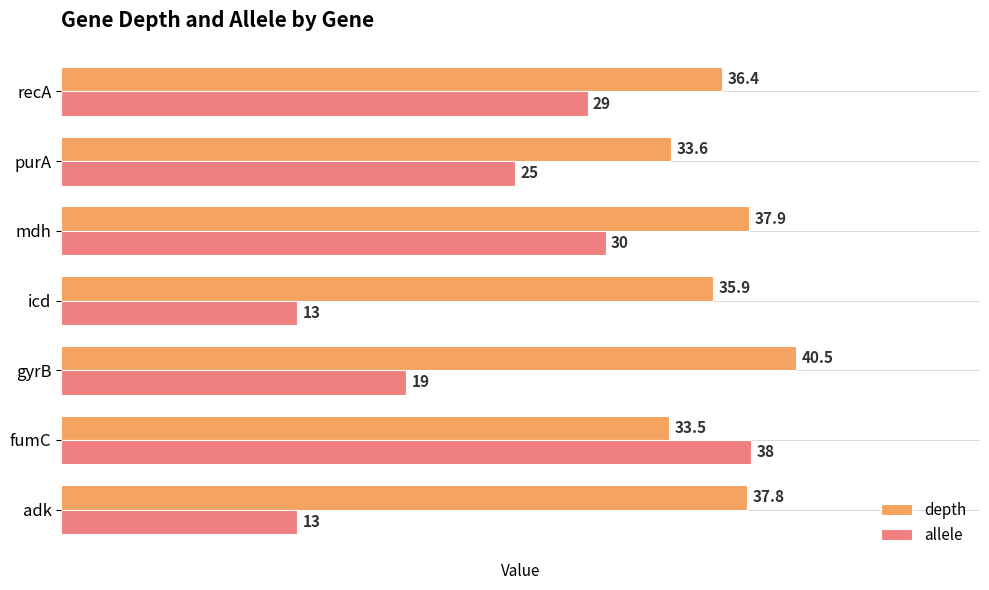

What is the sum of all allele values?

167.0